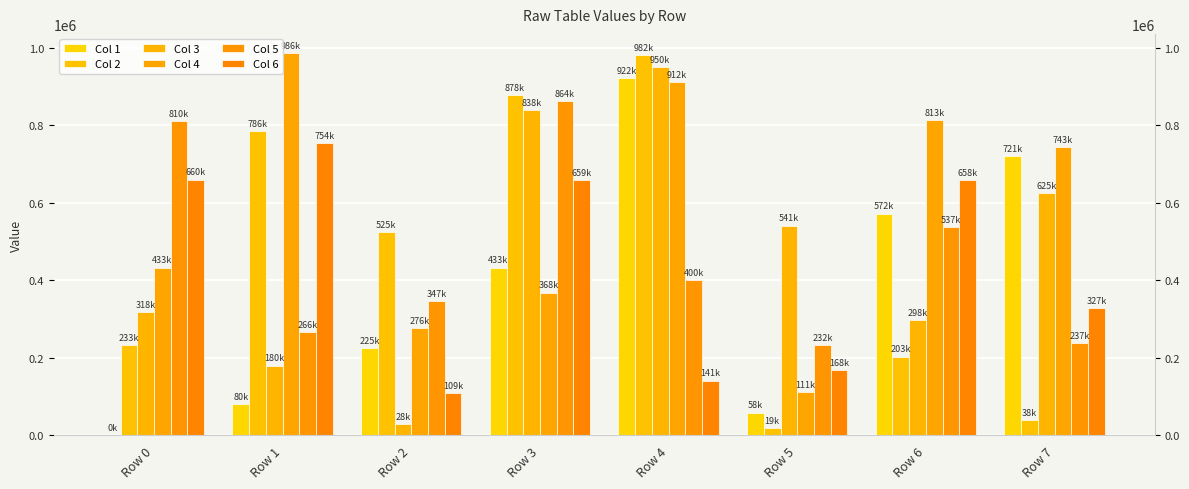

Reading right to left, list all the values displayed in this chart.

Col 1: Row 7=720867	Row 6=572056	Row 5=58457	Row 4=921956	Row 3=432667	Row 2=224564	Row 1=80041	Row 0=67
Col 2: Row 7=38089	Row 6=203170	Row 5=18766	Row 4=982207	Row 3=878148	Row 2=525255	Row 1=785723	Row 0=232877
Col 3: Row 7=625014	Row 6=297622	Row 5=541133	Row 4=950023	Row 3=838064	Row 2=28400	Row 1=179933	Row 0=318095
Col 4: Row 7=743473	Row 6=812594	Row 5=110858	Row 4=912205	Row 3=368203	Row 2=276197	Row 1=986408	Row 0=432850
Col 5: Row 7=237278	Row 6=537021	Row 5=232229	Row 4=399608	Row 3=863503	Row 2=347234	Row 1=266147	Row 0=810361
Col 6: Row 7=327410	Row 6=657966	Row 5=167599	Row 4=141065	Row 3=658899	Row 2=109099	Row 1=754376	Row 0=659842